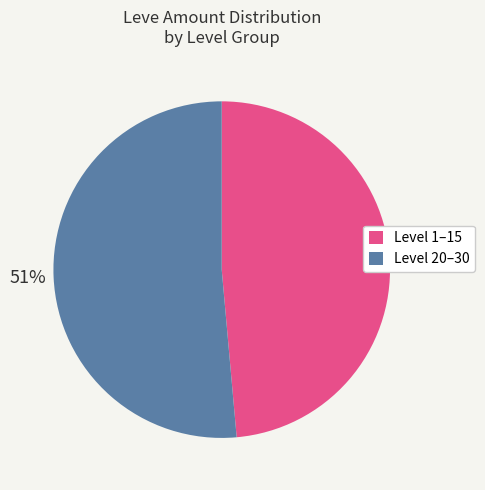

To the nearest percent, what is the average slice percentage?

50%